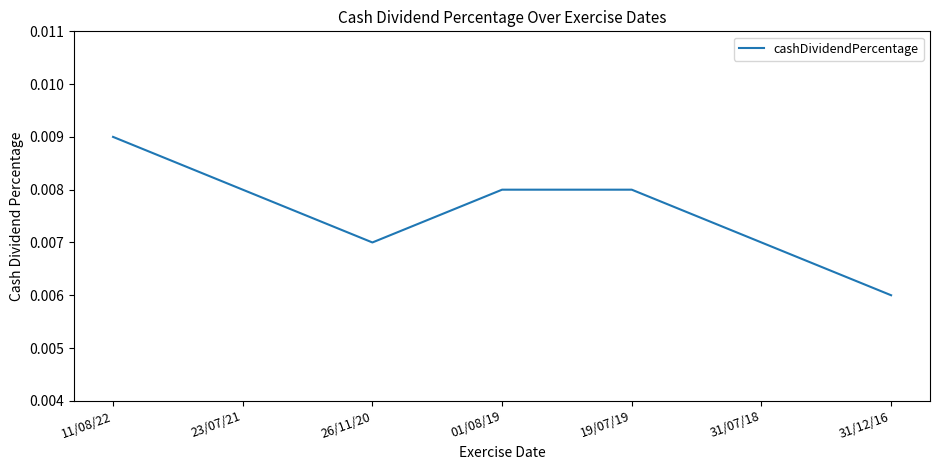

At which category does the data reach its first local valley?

26/11/20